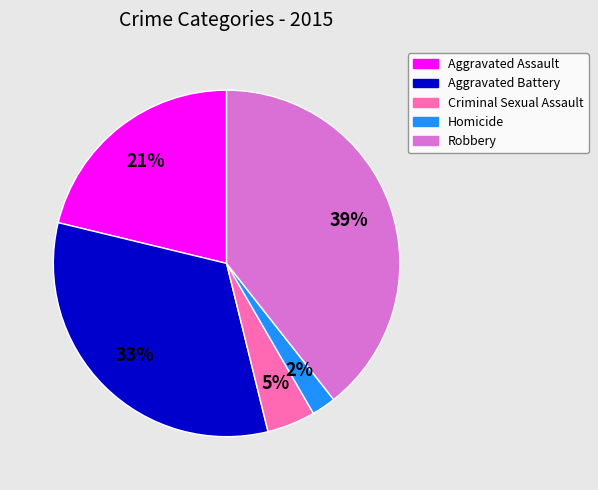

How many slices are in this pie chart?

5